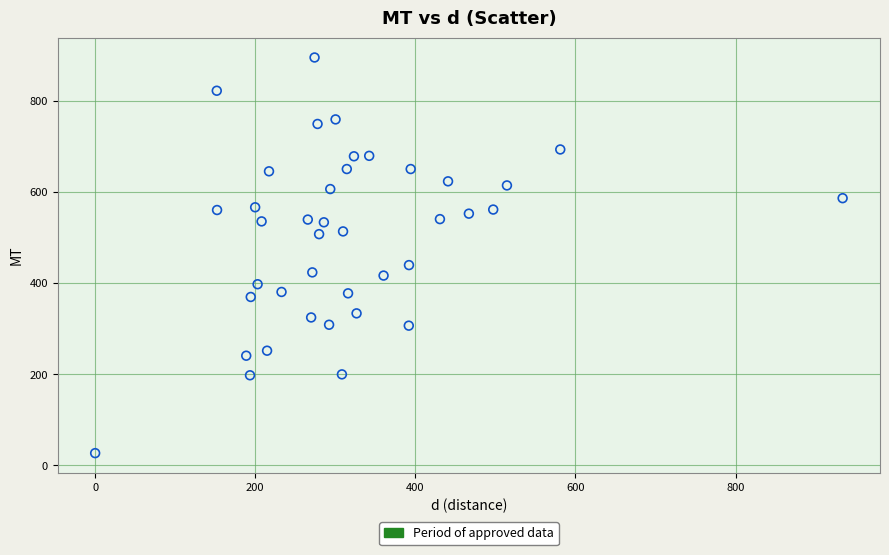

What is the range of Y values (max minus min)?

869